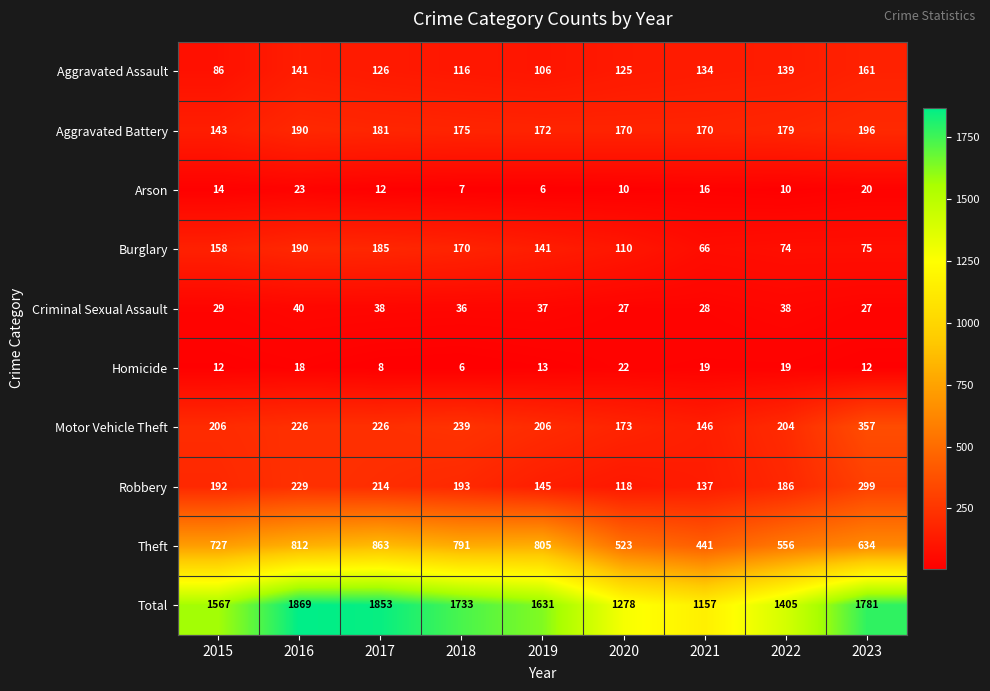

The value of Motor Vehicle Theft at 2019 is 361. True or false?

False